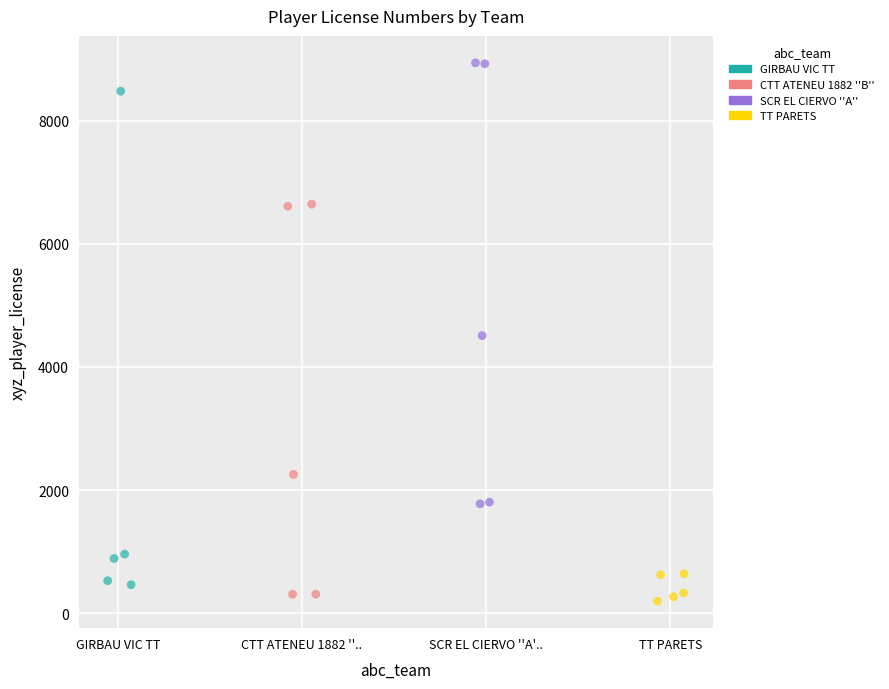

What are all the series names shown in the legend?

GIRBAU VIC TT, CTT ATENEU 1882 ''B'', SCR EL CIERVO ''A'', TT PARETS